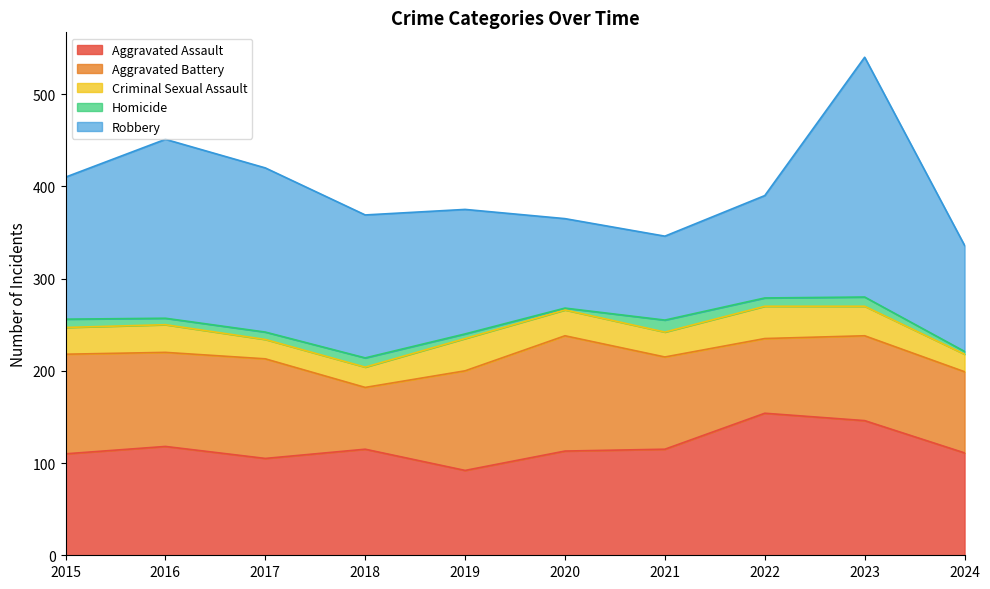

Rank the series at 2022 from highest to lowest value.

Aggravated Assault, Robbery, Aggravated Battery, Criminal Sexual Assault, Homicide